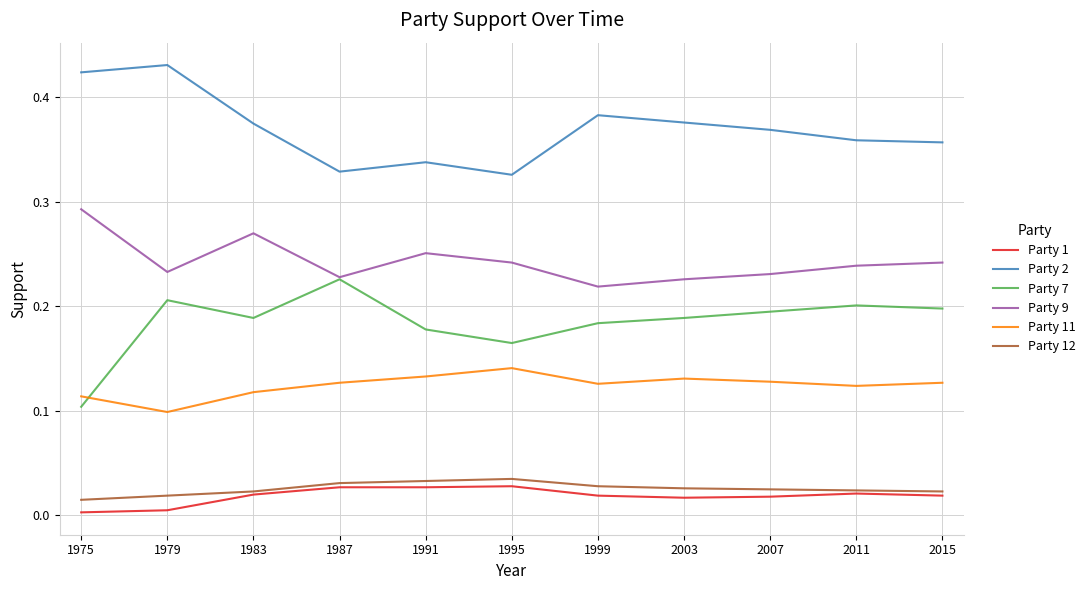

Does the chart have visible grid lines?

Yes